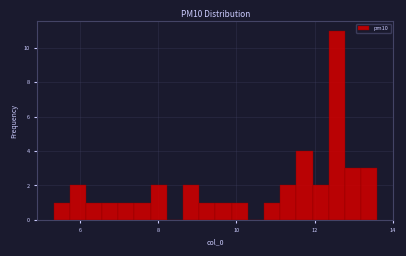

Around what value on the x-axis is the tallest bar? Give the approximate position of its centre, as read against the axis.

12.6